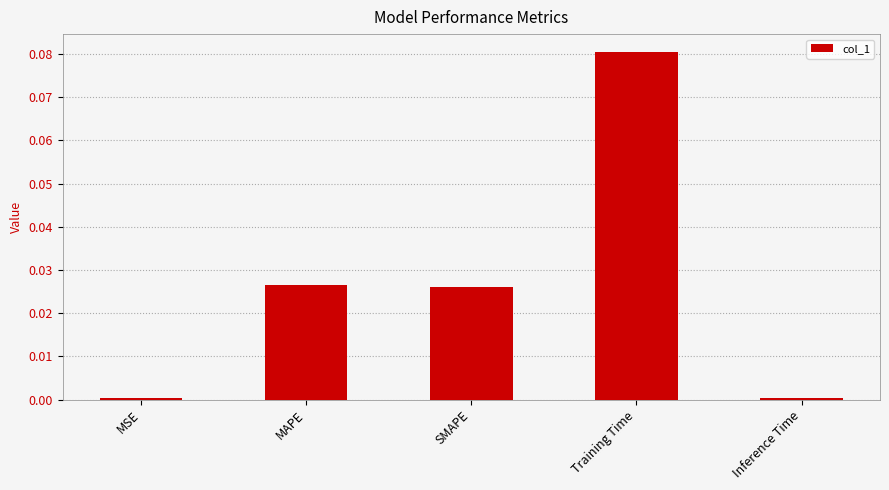

True or false: the data shows 0.0 at MSE.

True